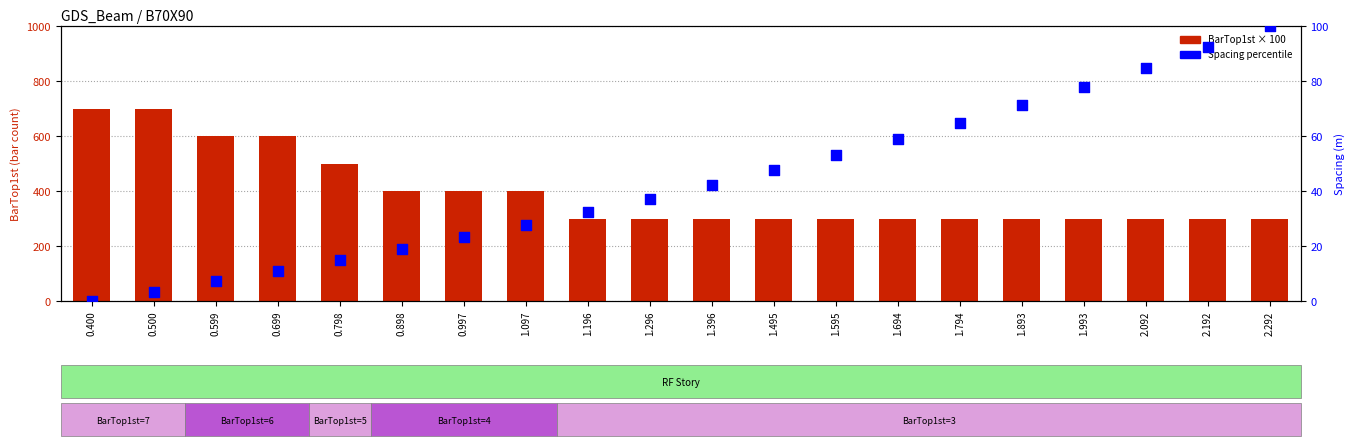

What are all the series names shown in the legend?

BarTop1st × 100, Spacing percentile